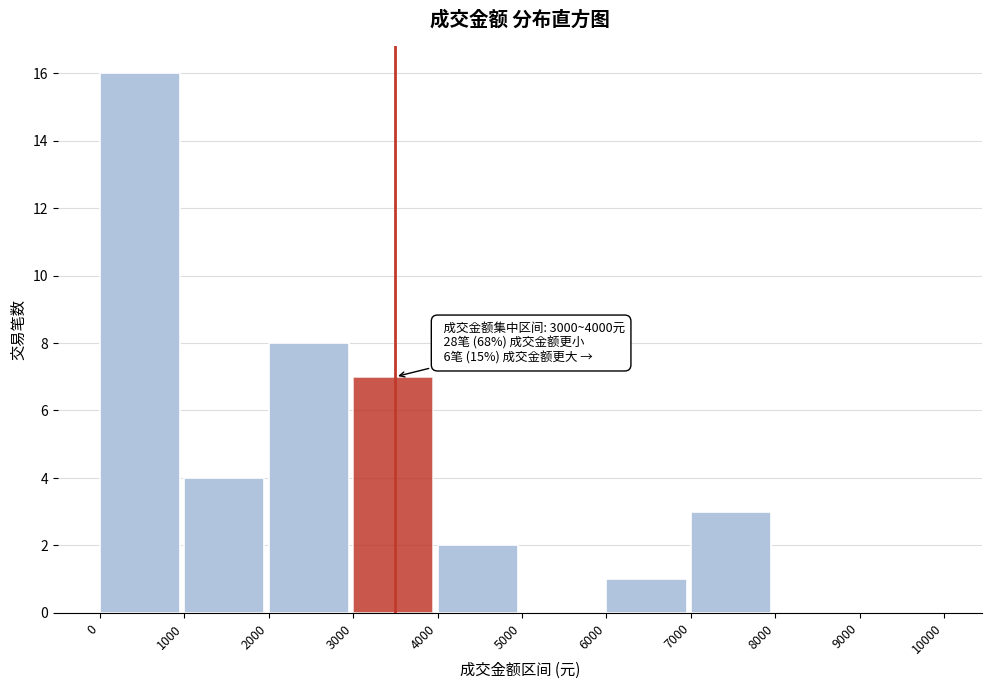

Over which range of the x-axis is the bar tallest?

0 to 1000